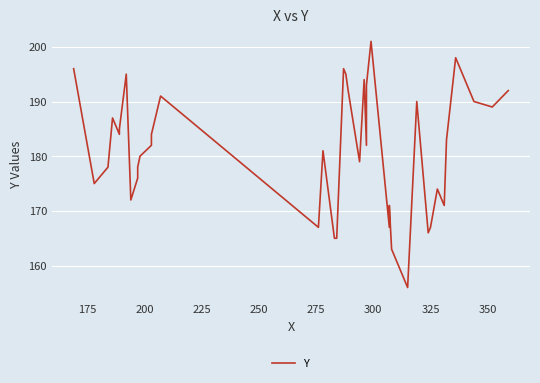

What is the sum of all values?

7250